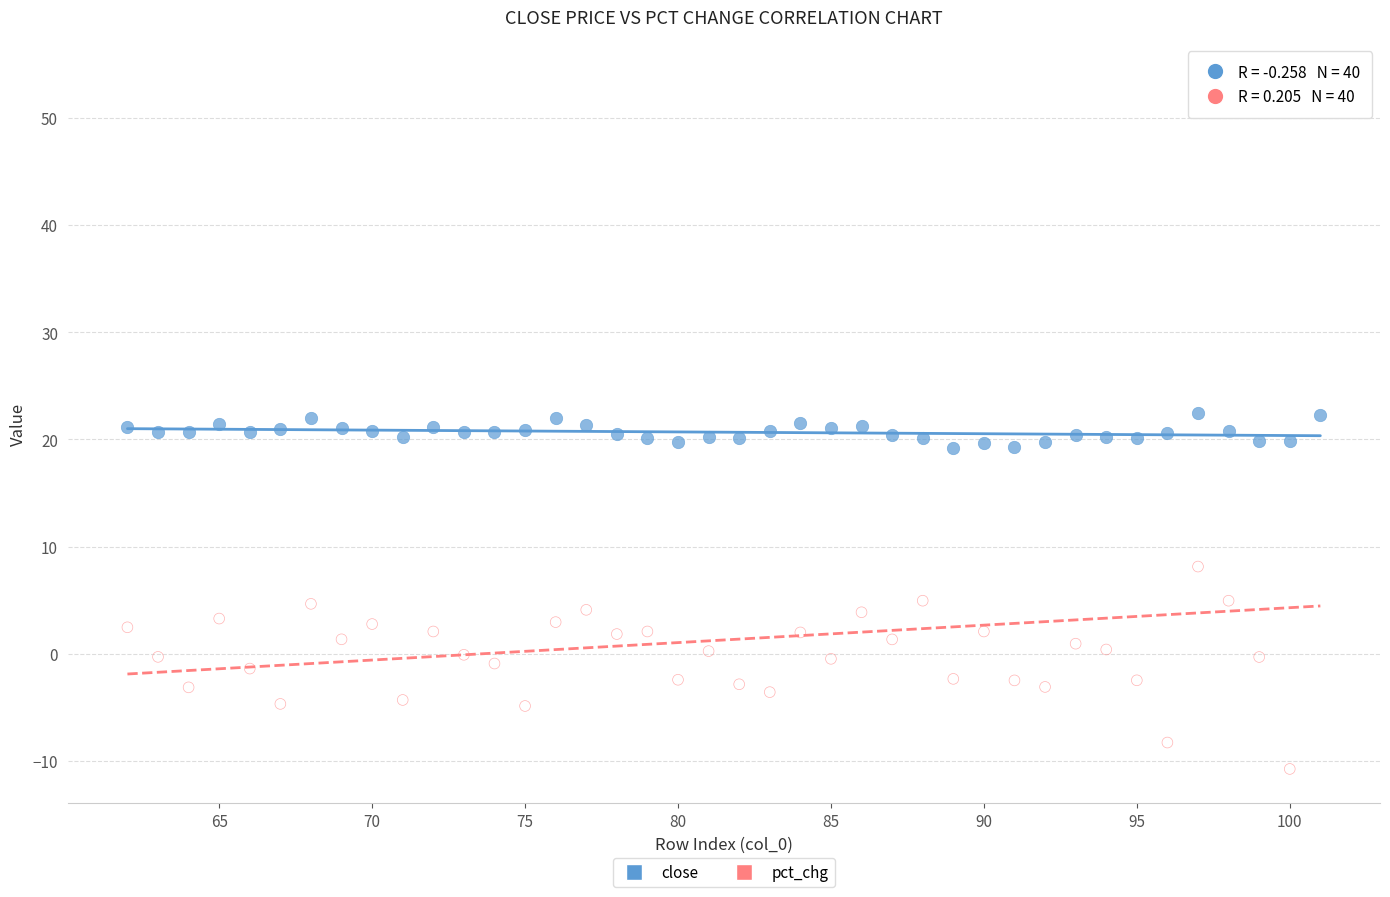

Across all data points, what is the range of X values (max minus min)?

39.0